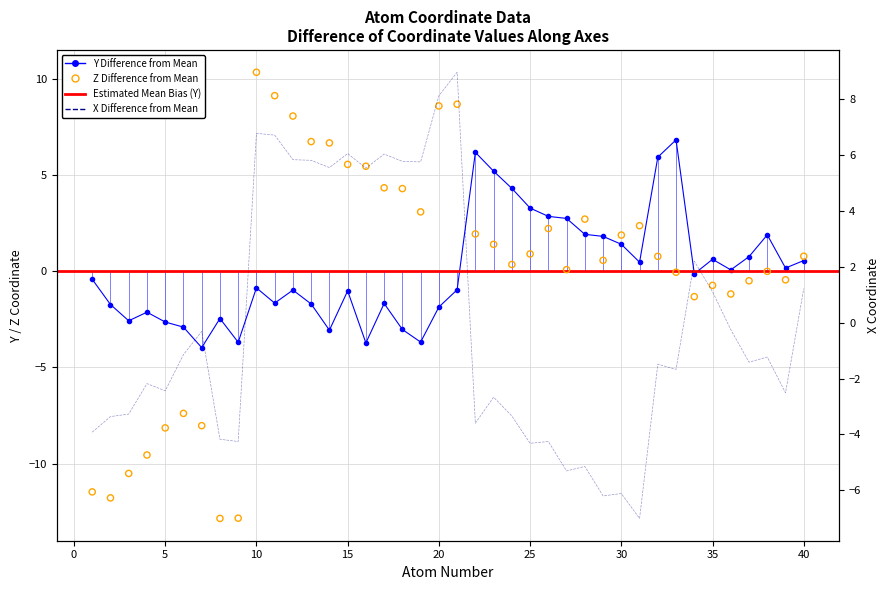

At which category is the sum across all series the highest?

21